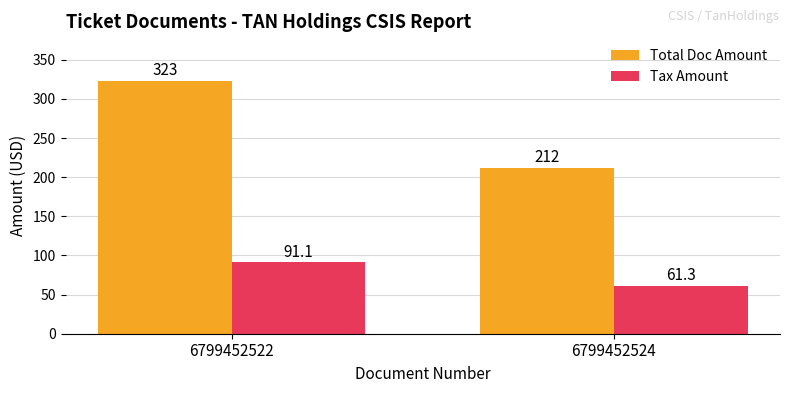

What is the difference between the highest and lowest values at 6799452524?

150.7